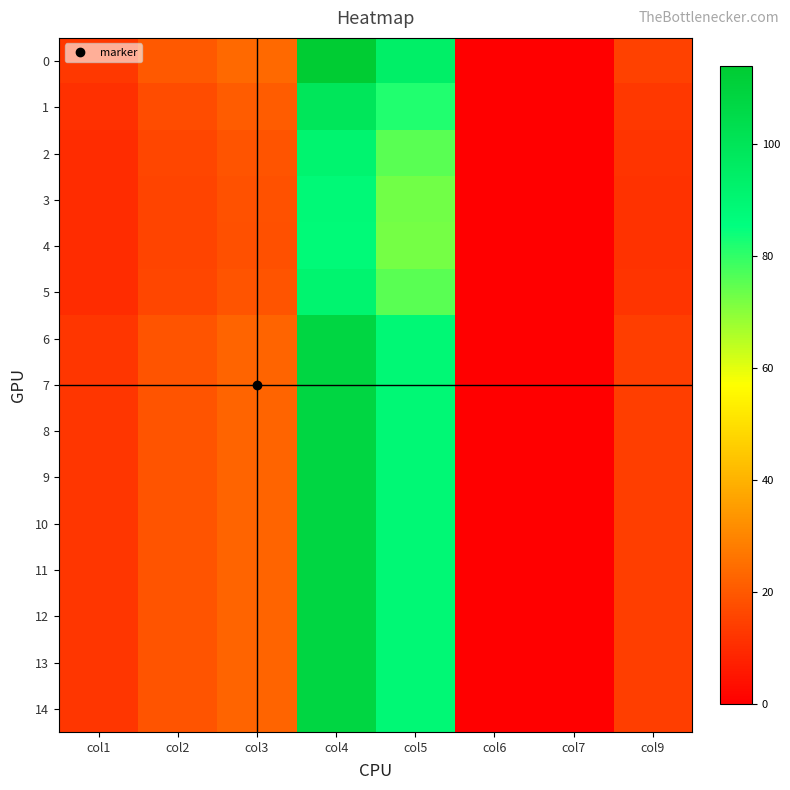

Which label corresponds to the smallest value in the chart?

col6